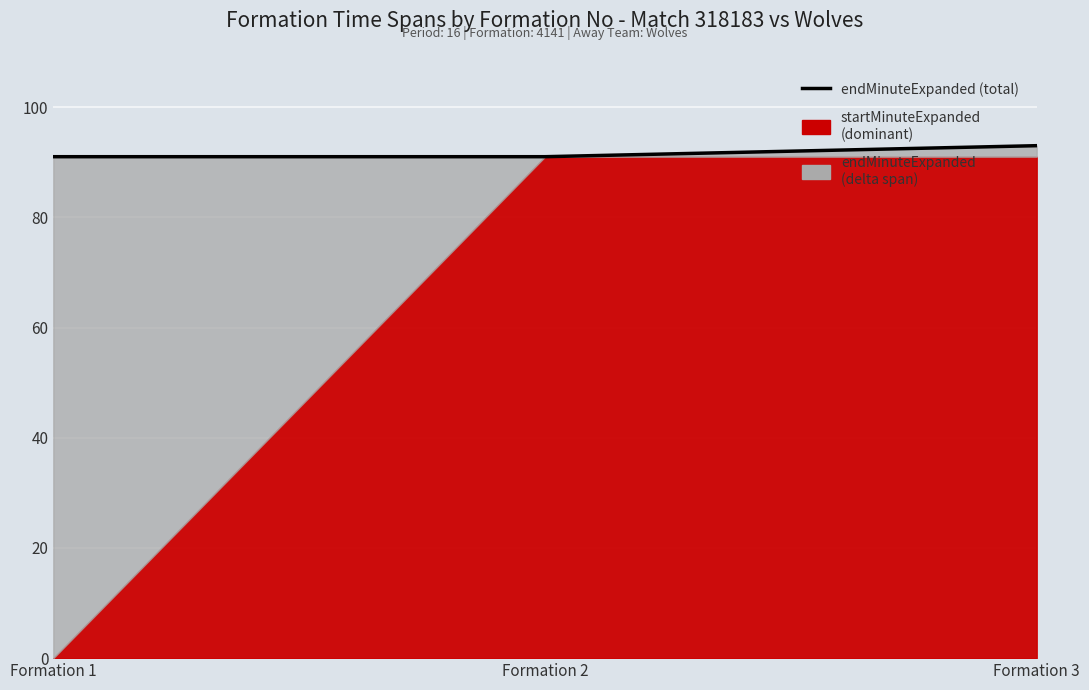

What is the difference between the maximum and minimum values?

2